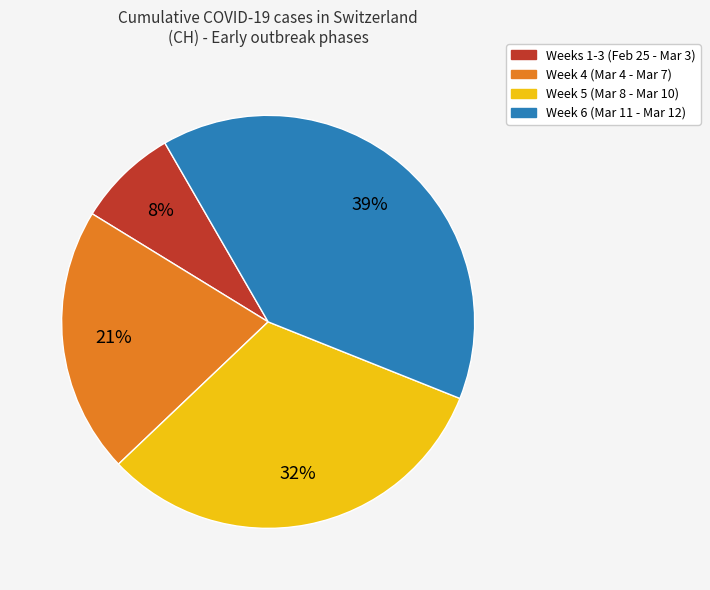

To the nearest percent, what is the difference between the largest and smallest slice percentages?

31%